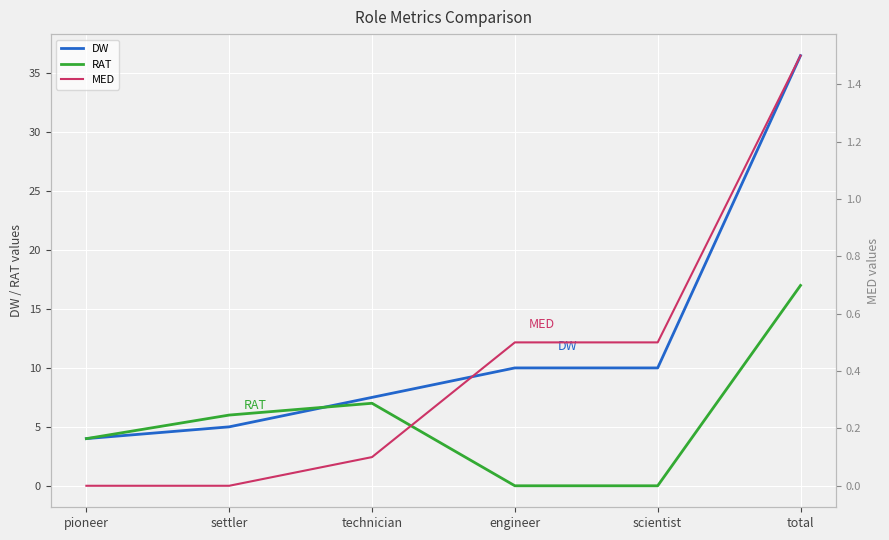

True or false: RAT has a value of 7.0 at technician.

True